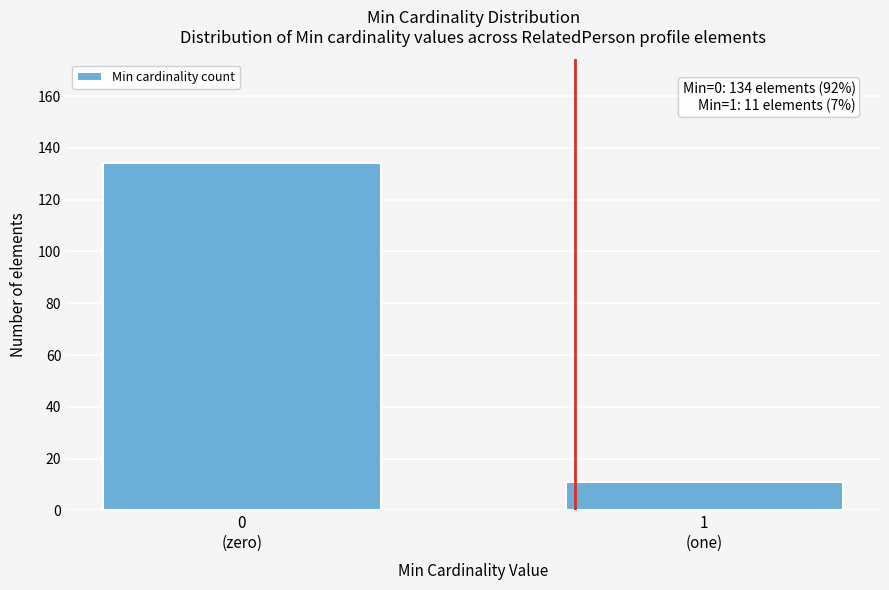

Reading left to right, list all the values displayed in this chart.

134	11